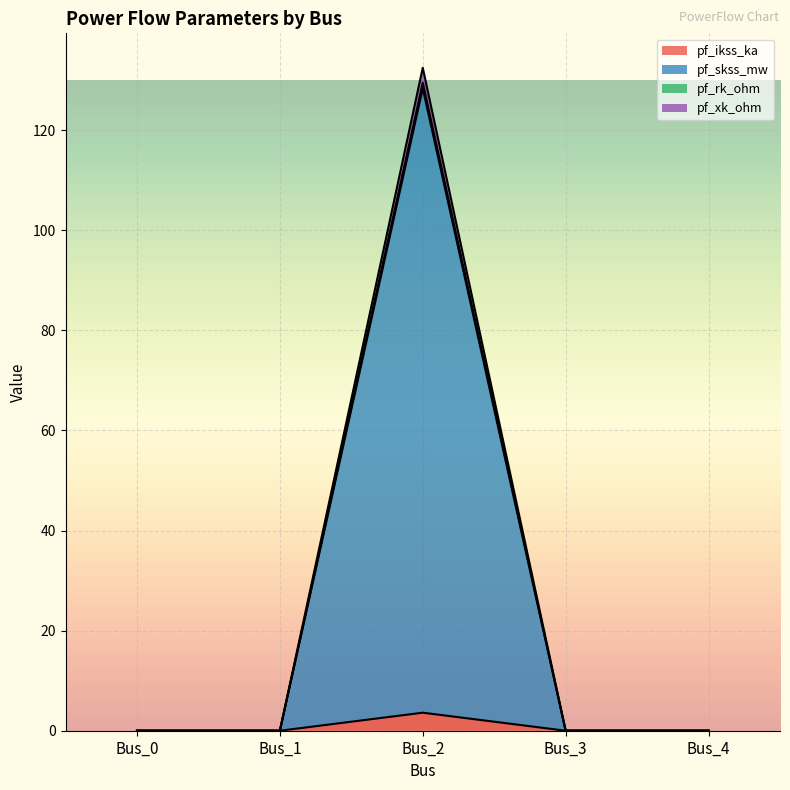

At which label does pf_rk_ohm reach its peak?

Bus_2